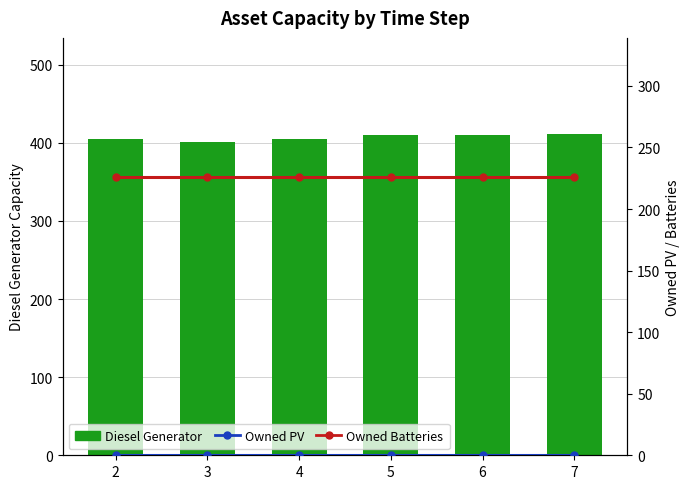

What is the difference between the Diesel Generator values at 4 and 6?

5